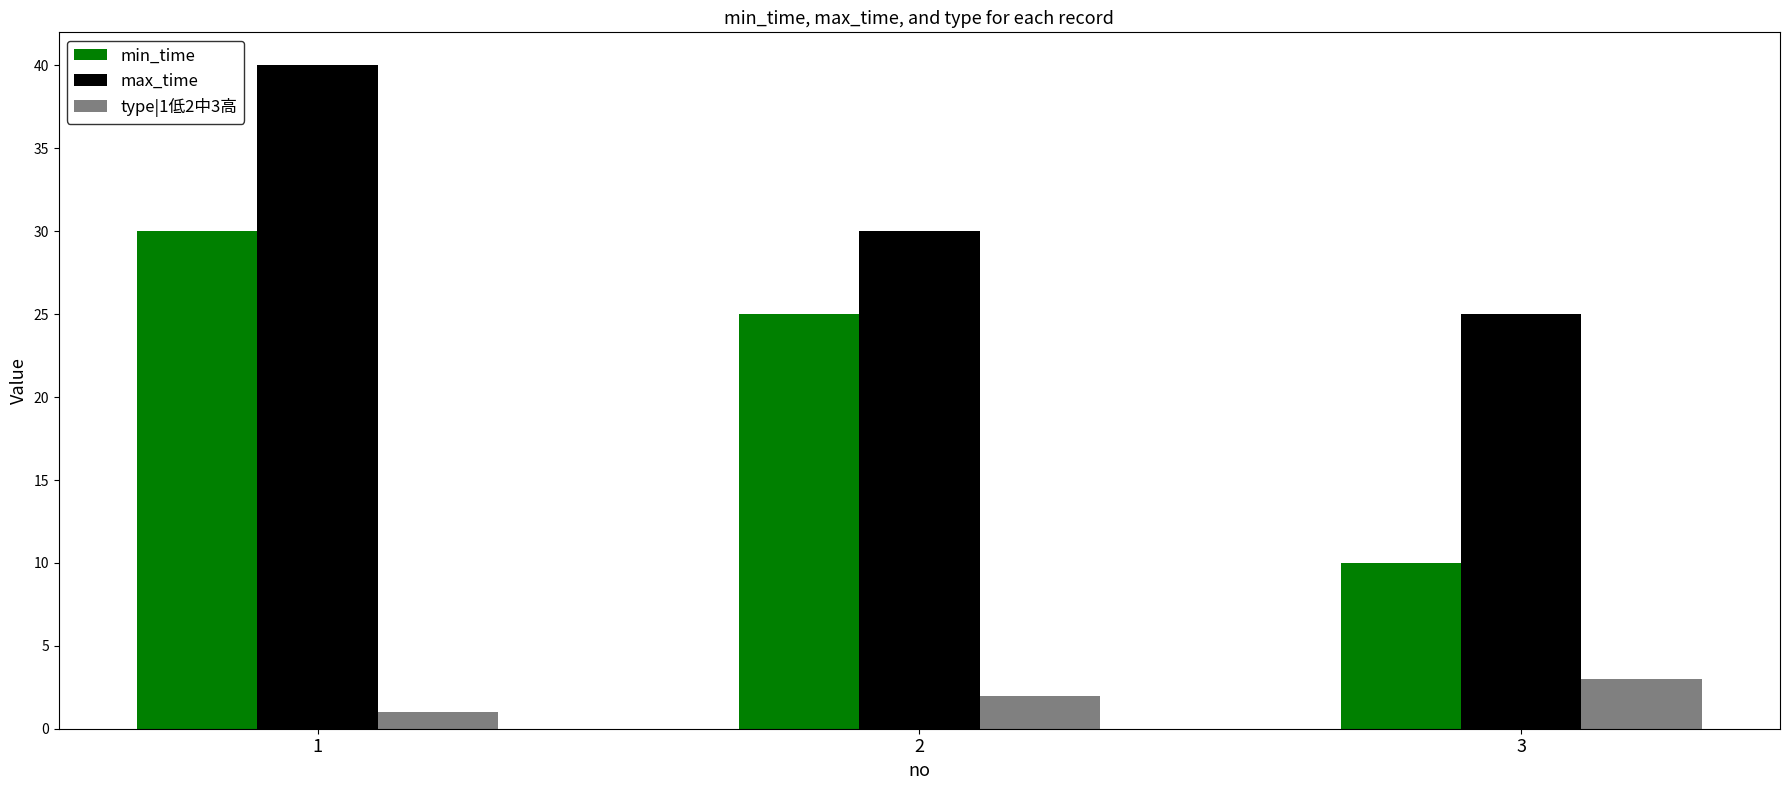

What is the spread (max minus min) of values at 3?

22